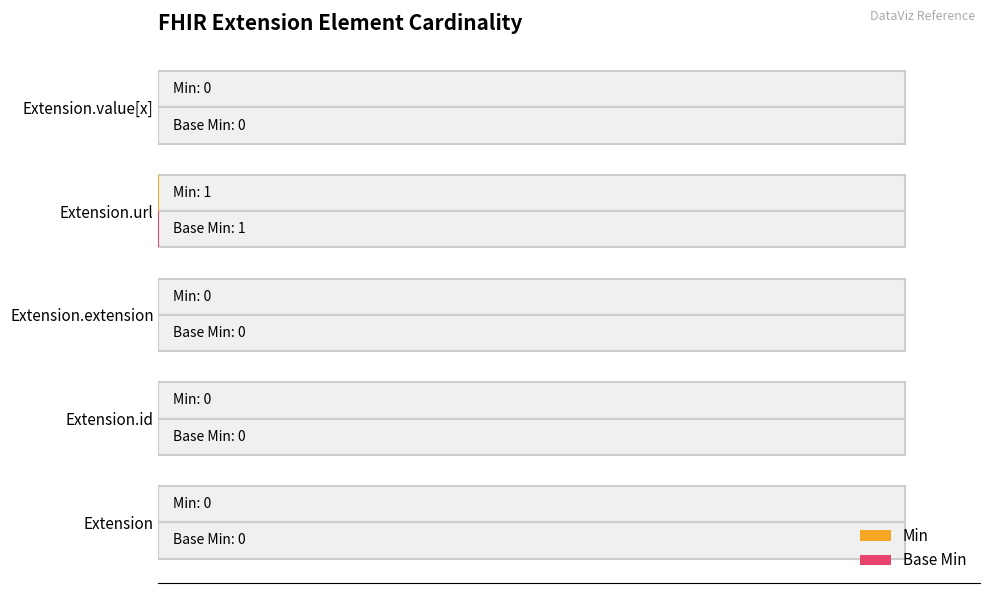

Is it true that Base Min equals 0.0 at Extension.id?

True